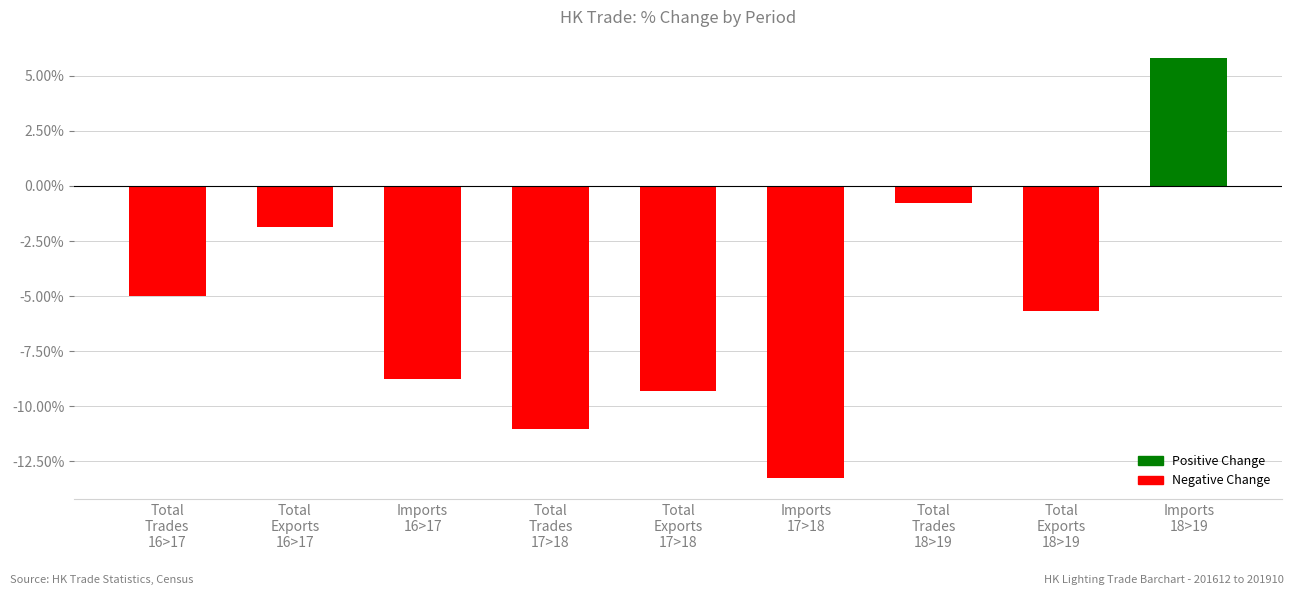

The chart shows a value of -11.0 at Total
Trades
17>18. True or false?

True